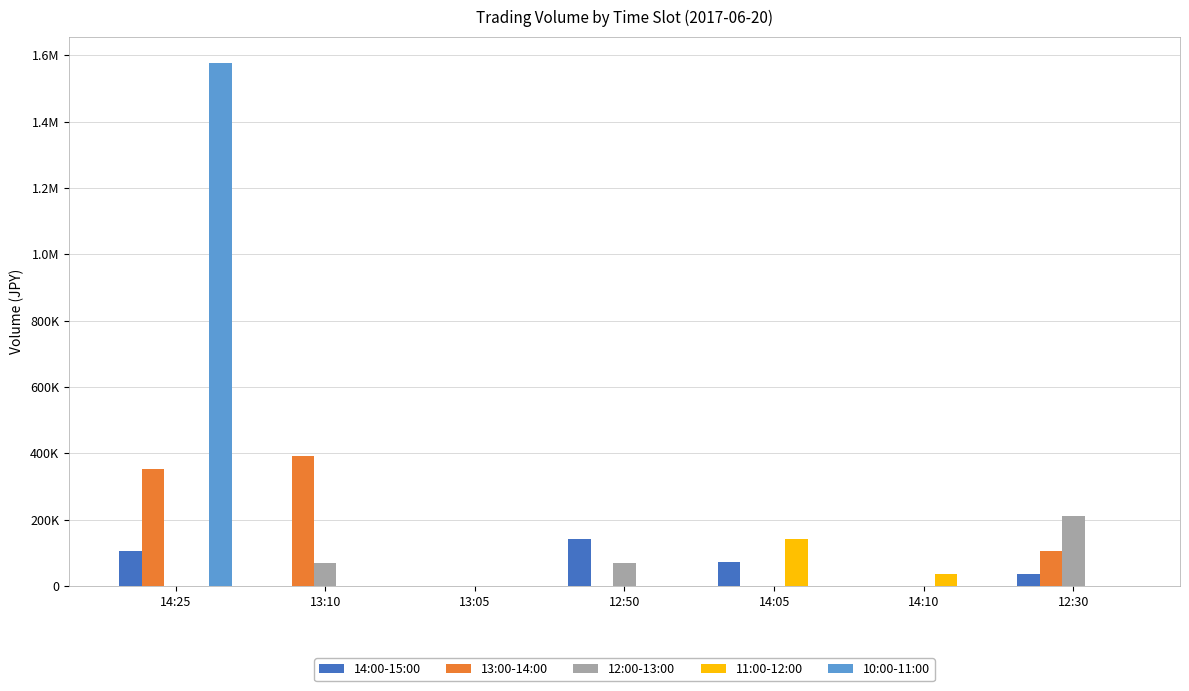

Where is 11:00-12:00 nearest to the value 70900?

14:10